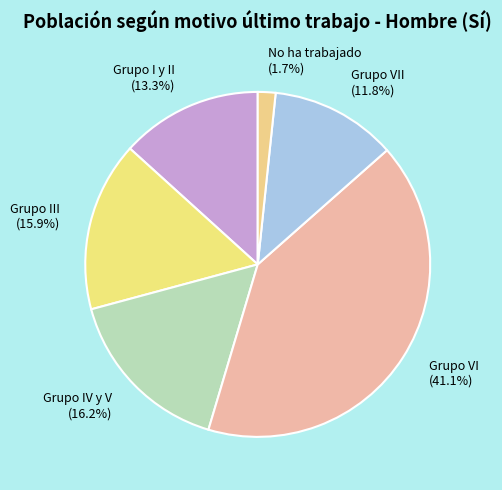

To the nearest percent, what is the average slice percentage?

17%